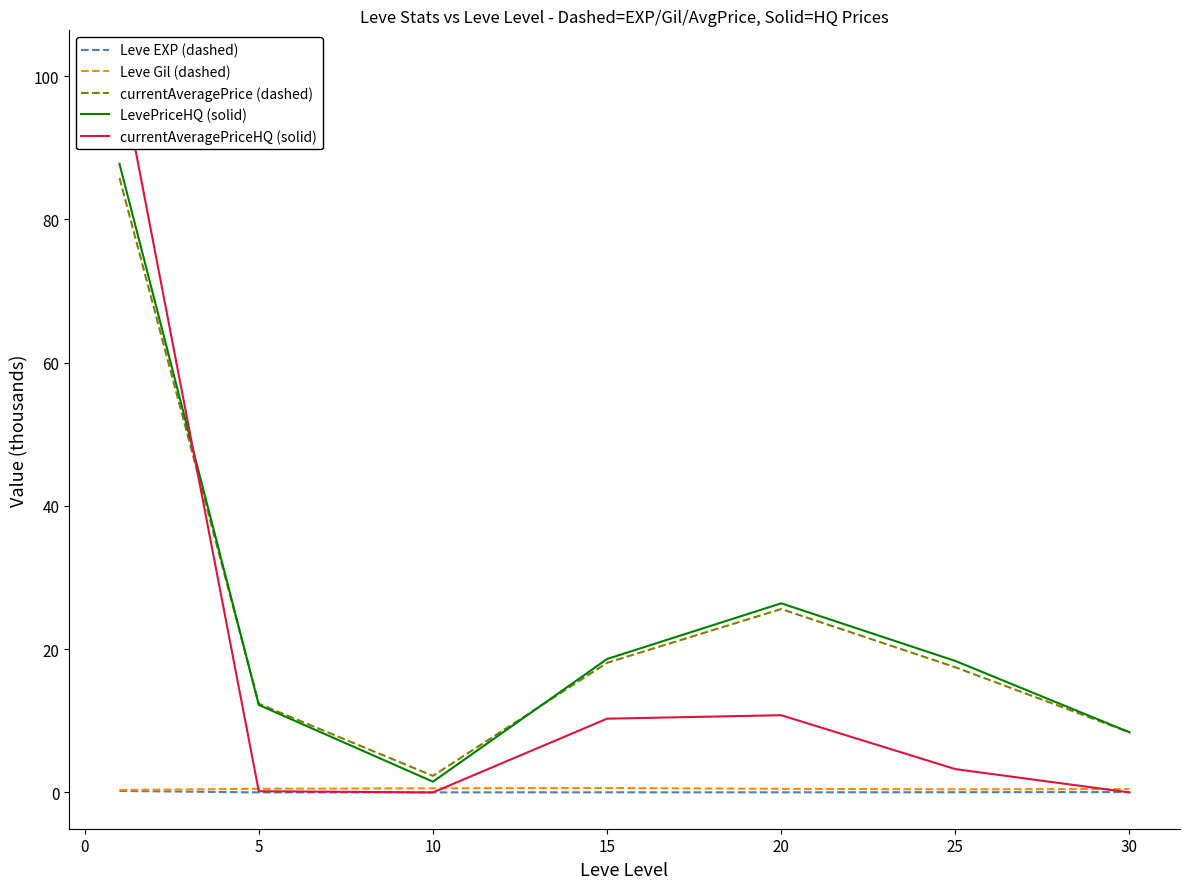

The value of Leve EXP (dashed) at 10 is 0.0. True or false?

True